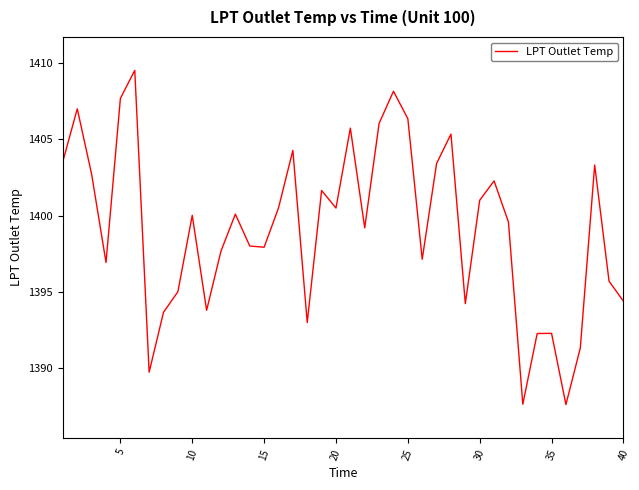

Is this an area chart (filled region under the line)?

No